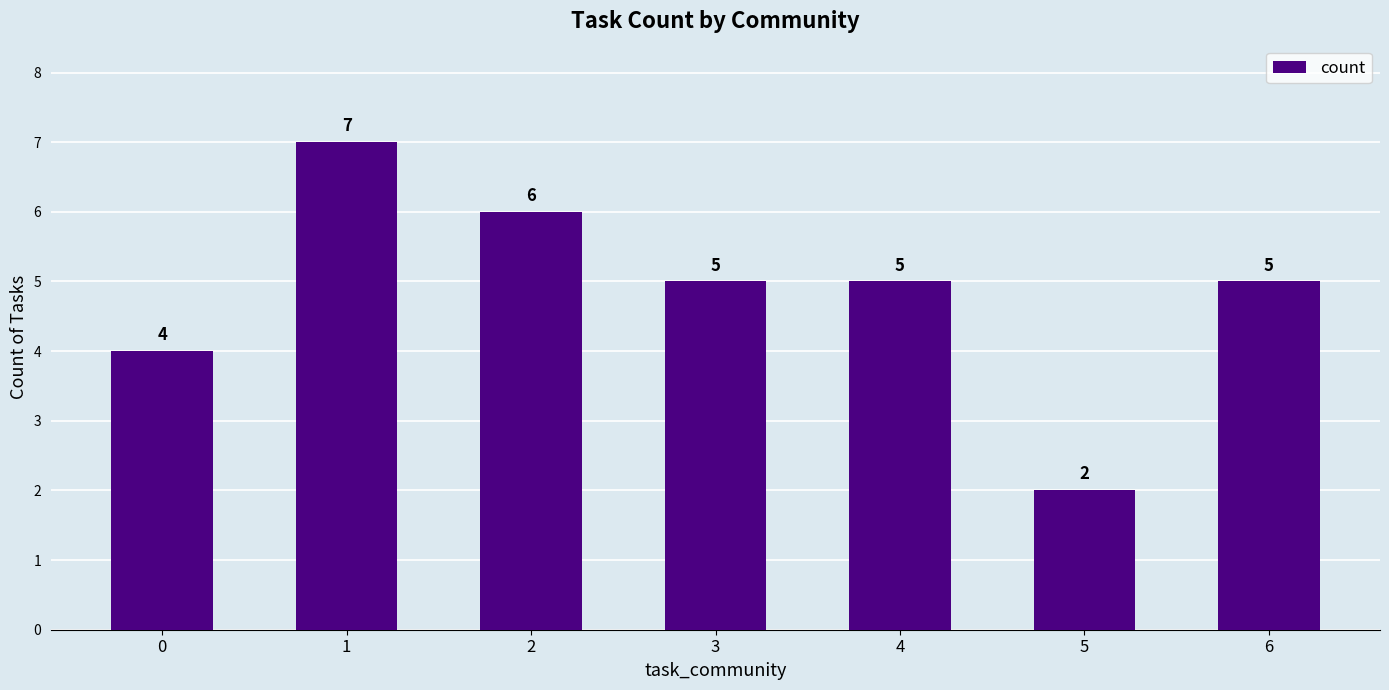

The value at 4 is 1. True or false?

False